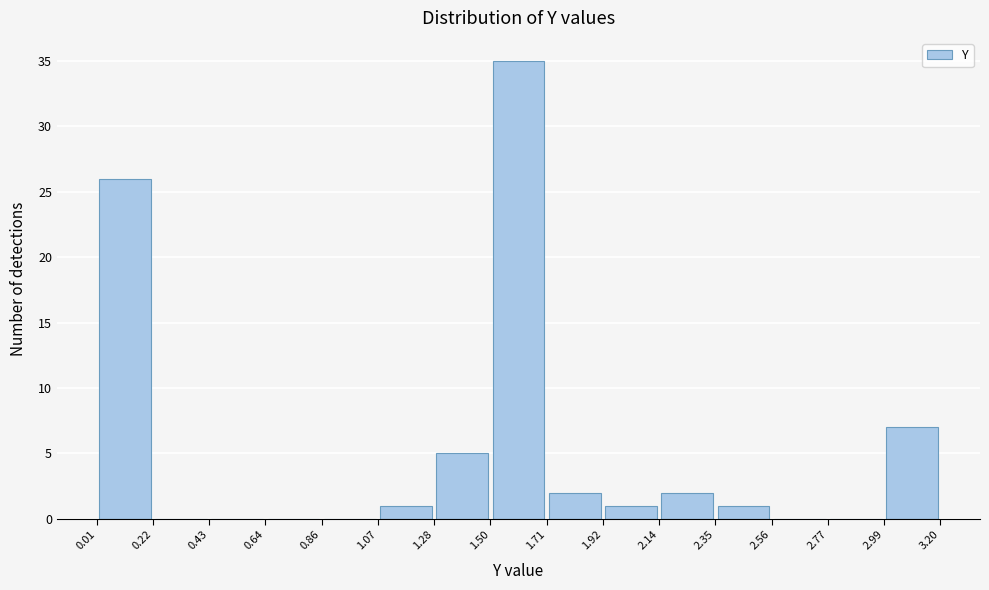

Reading left to right, transcribe this chart: for each bar, give the range it covers on the x-axis and its height. The values are not printed on the chart, so give them approximately, as read against the axis.

0.01 to 0.22: 26
0.22 to 0.43: 0
0.43 to 0.64: 0
0.64 to 0.86: 0
0.86 to 1.07: 0
1.07 to 1.28: 1
1.28 to 1.50: 5
1.50 to 1.71: 35
1.71 to 1.92: 2
1.92 to 2.14: 1
2.14 to 2.35: 2
2.35 to 2.56: 1
2.56 to 2.77: 0
2.77 to 2.99: 0
2.99 to 3.20: 7